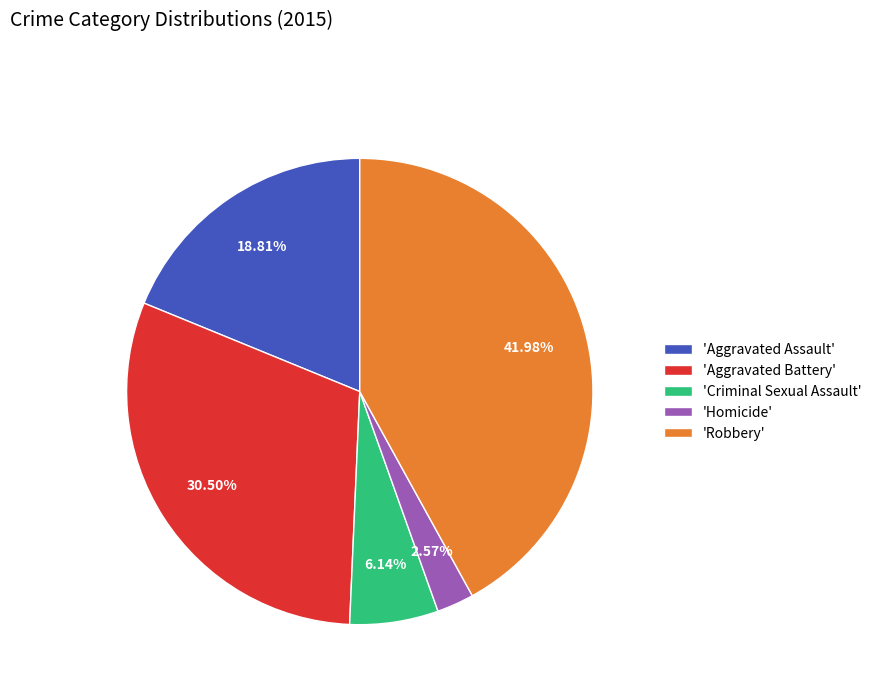

Rank the categories by value from highest to lowest.

'Robbery', 'Aggravated Battery', 'Aggravated Assault', 'Criminal Sexual Assault', 'Homicide'